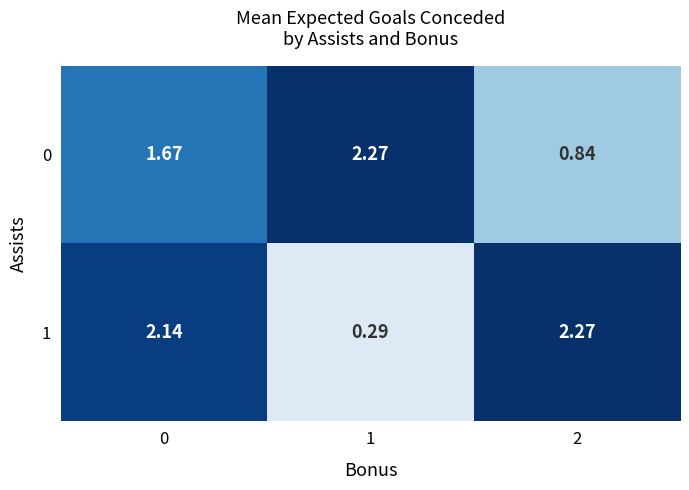

Is the value of 1 at 0 greater than the value of 0 at 1?

No